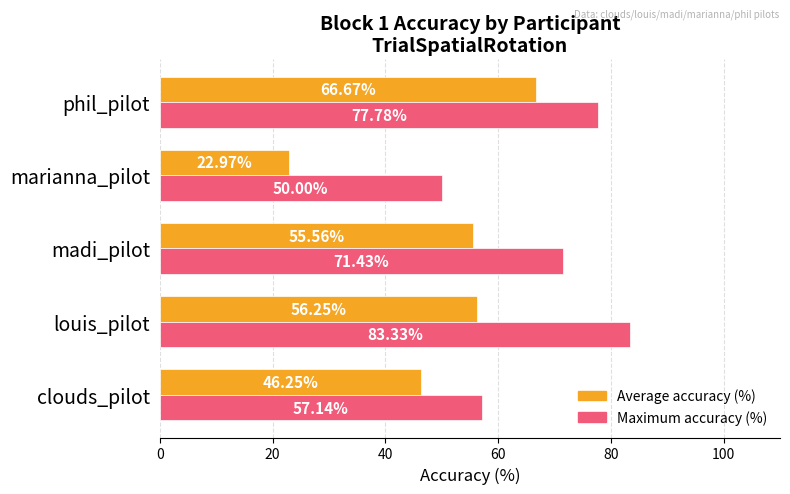

What are all the series names shown in the legend?

Average accuracy (%), Maximum accuracy (%)